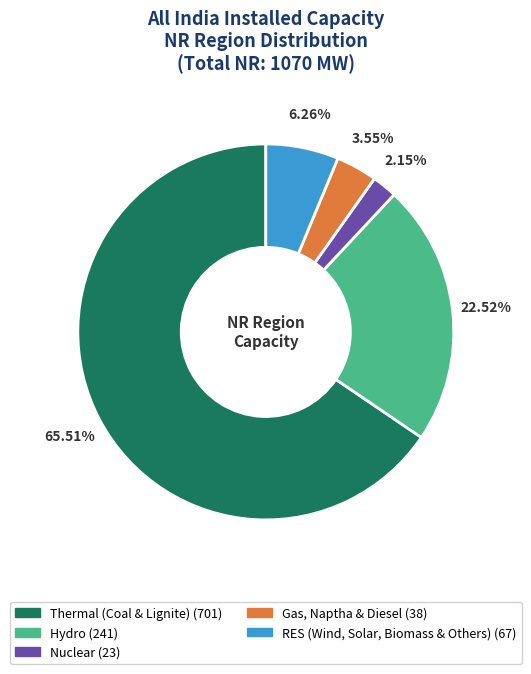

Does Gas, Naptha & Diesel account for over 50% of the chart?

No